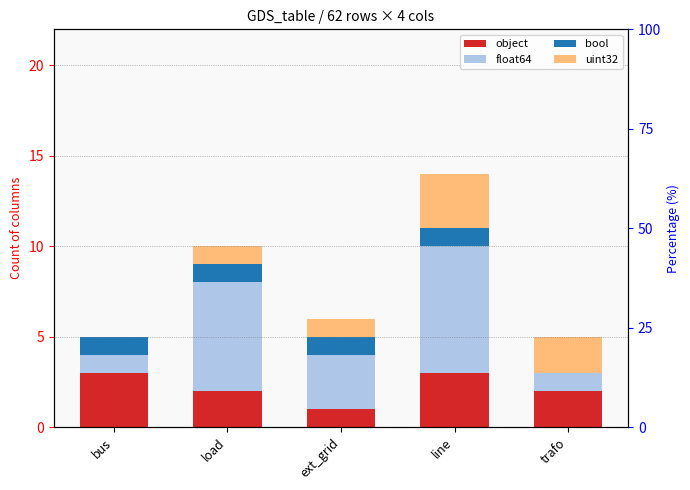

What position from the left is bus?

1